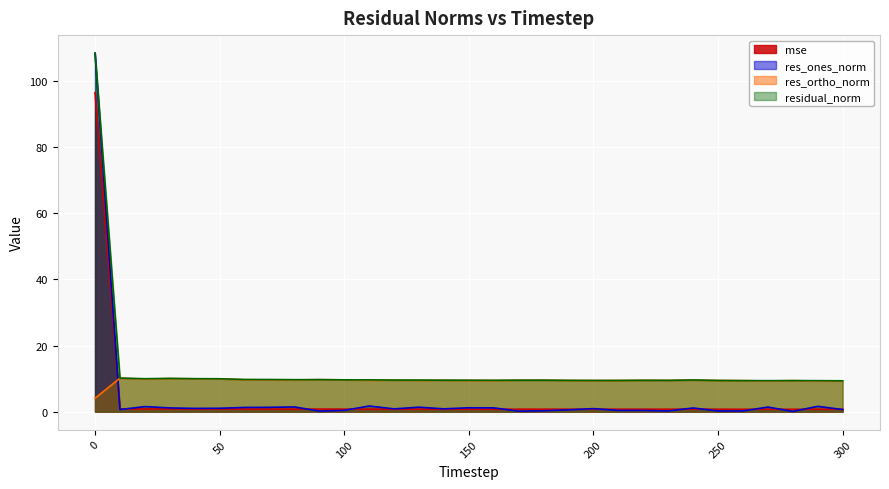

Which category has the lowest value across all series?

280